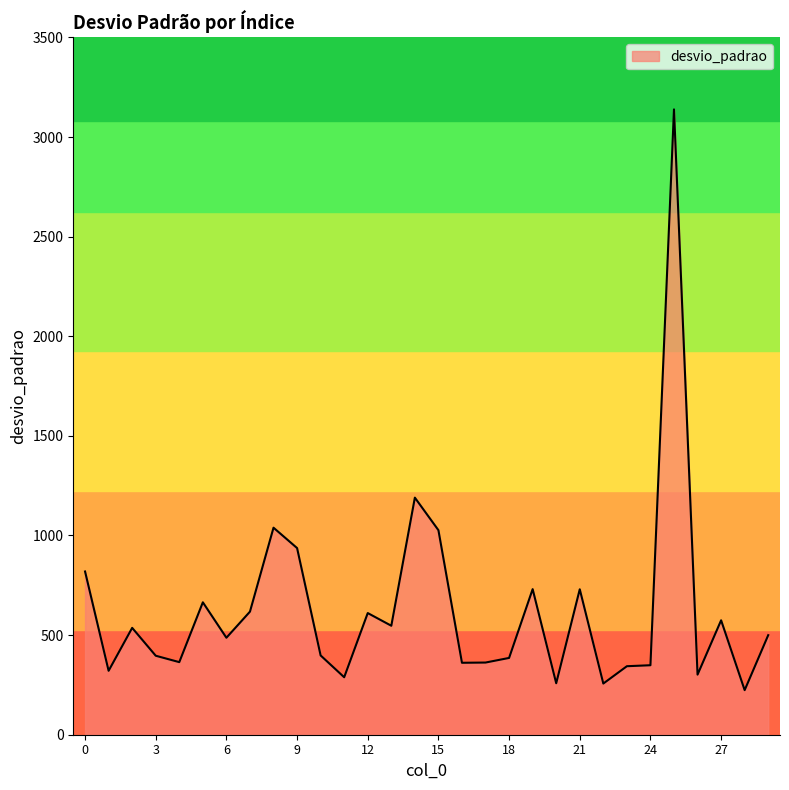

What is the greatest value displayed?

3138.7